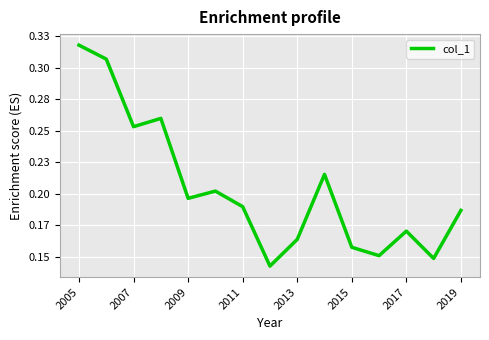

Does the chart display data point markers on the line(s)?

No